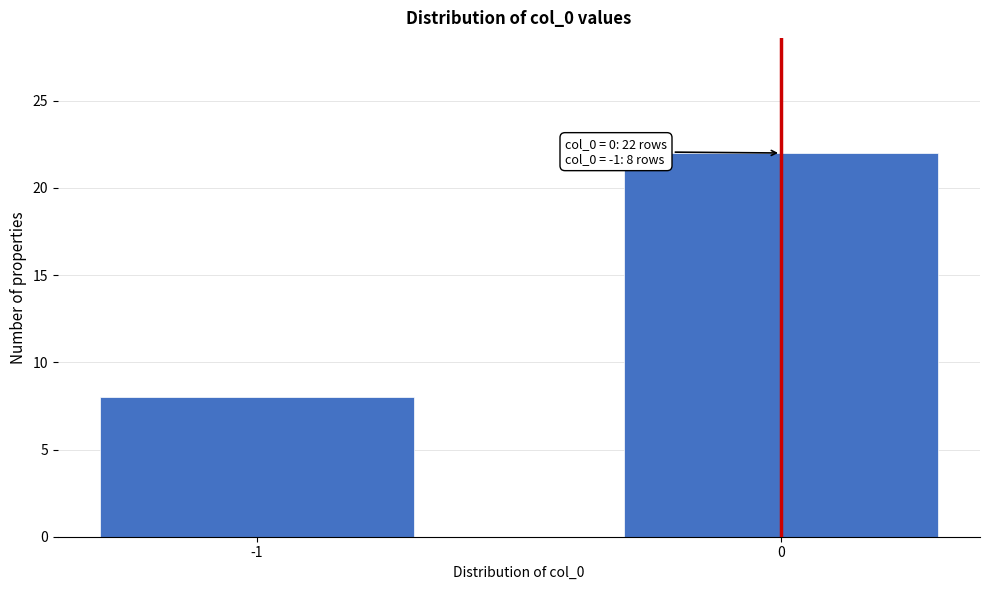

Reading right to left, transcribe all the data shown in this chart.

0=22	-1=8